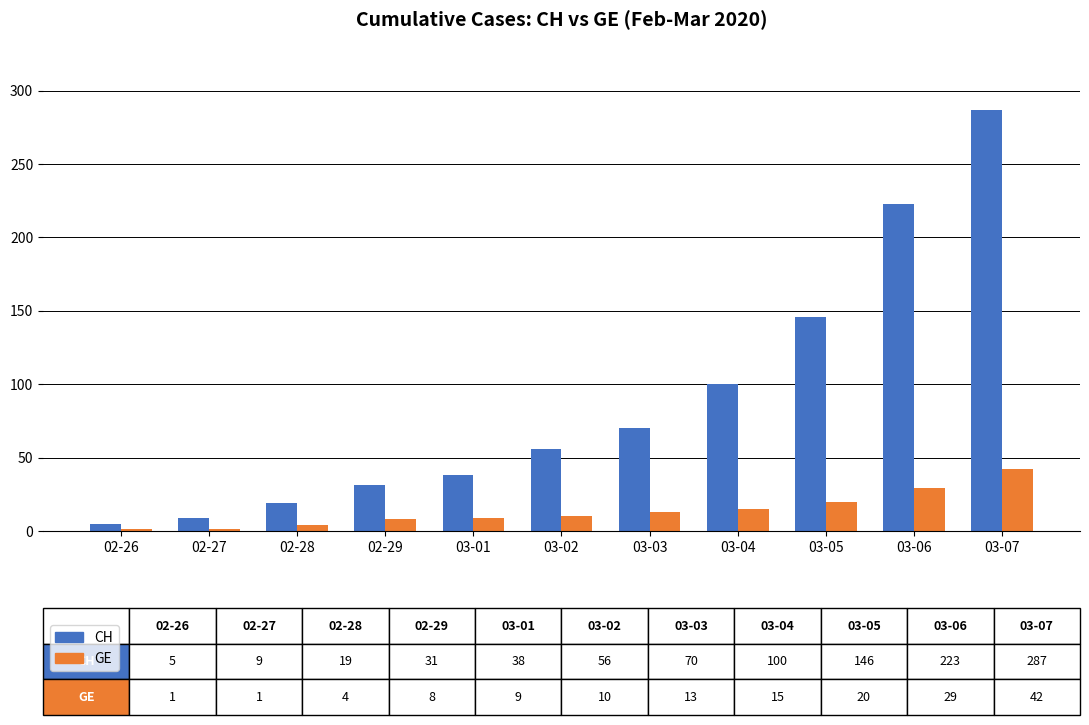

What is the difference between the highest and lowest values at 03-02?

46